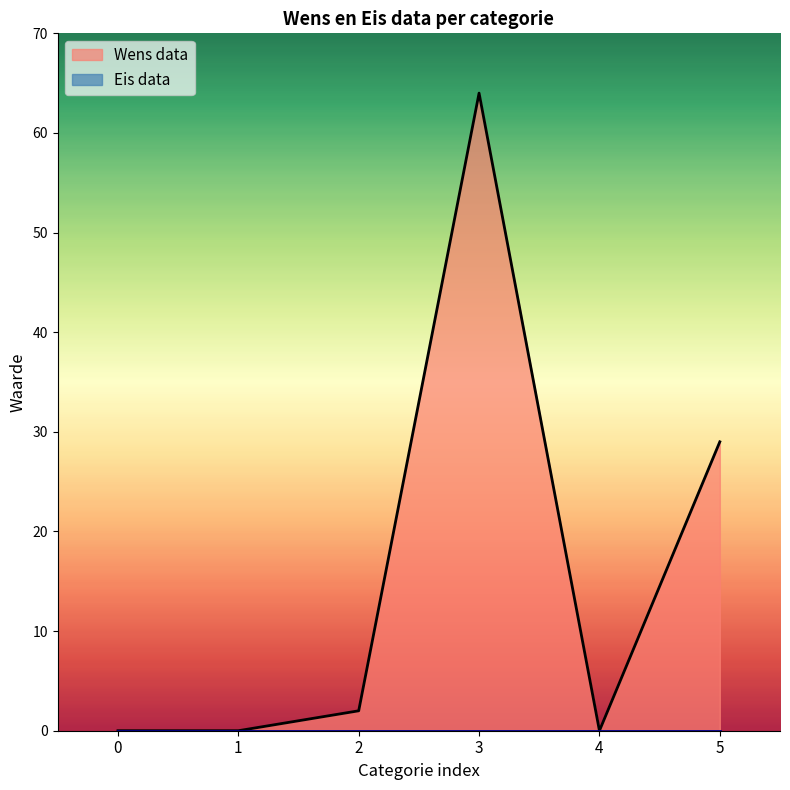

Where does the data first go above 2?

3